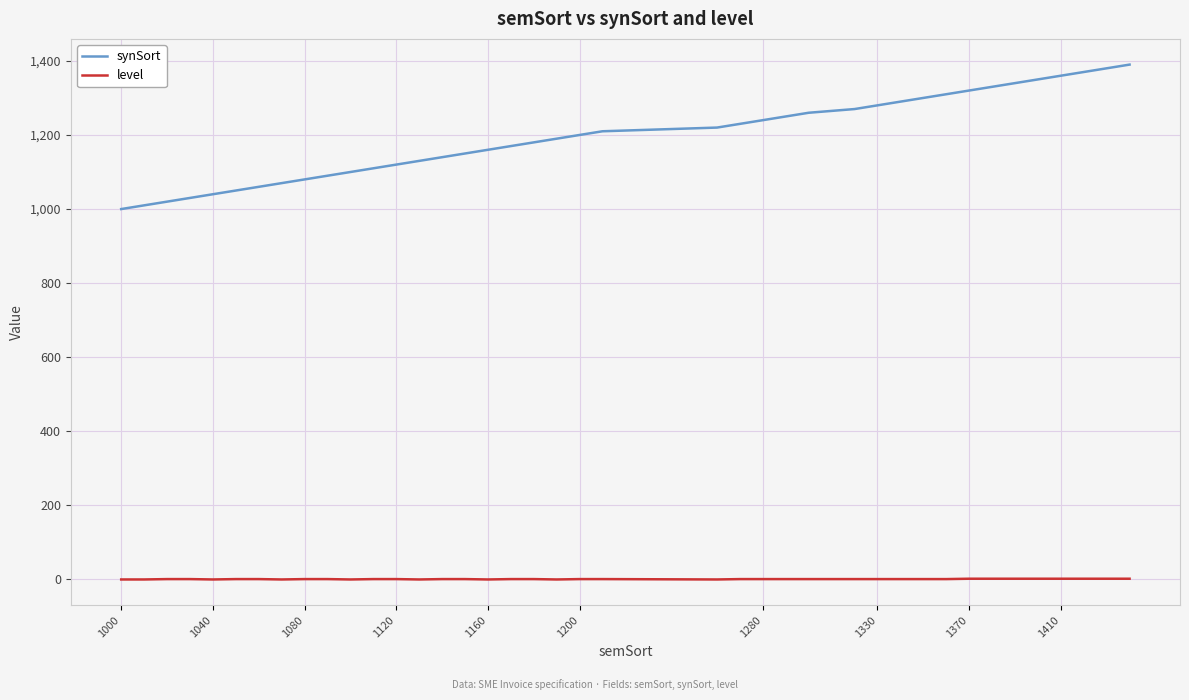

Which series has the largest total across all categories?

synSort